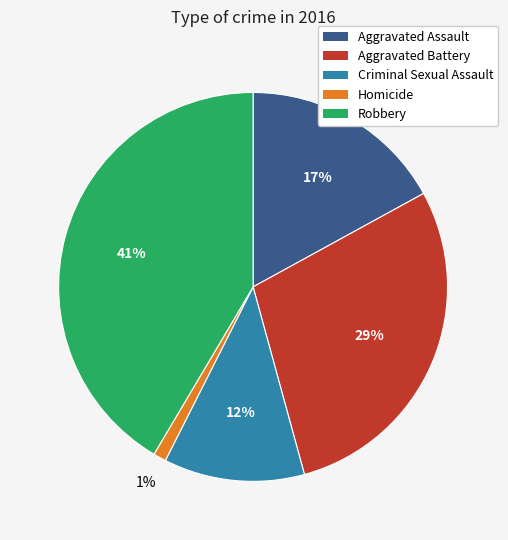

What percentage is the Robbery slice, to the nearest percent?

41%